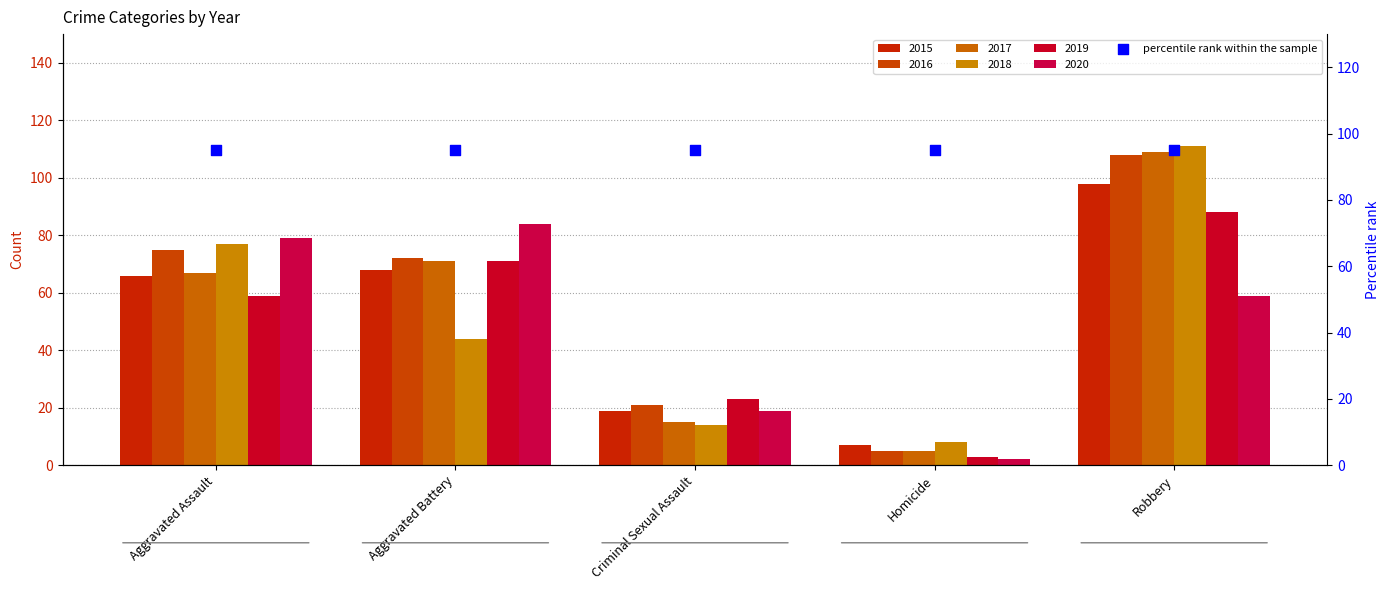

At how many categories does at least one series exceed 2?

5